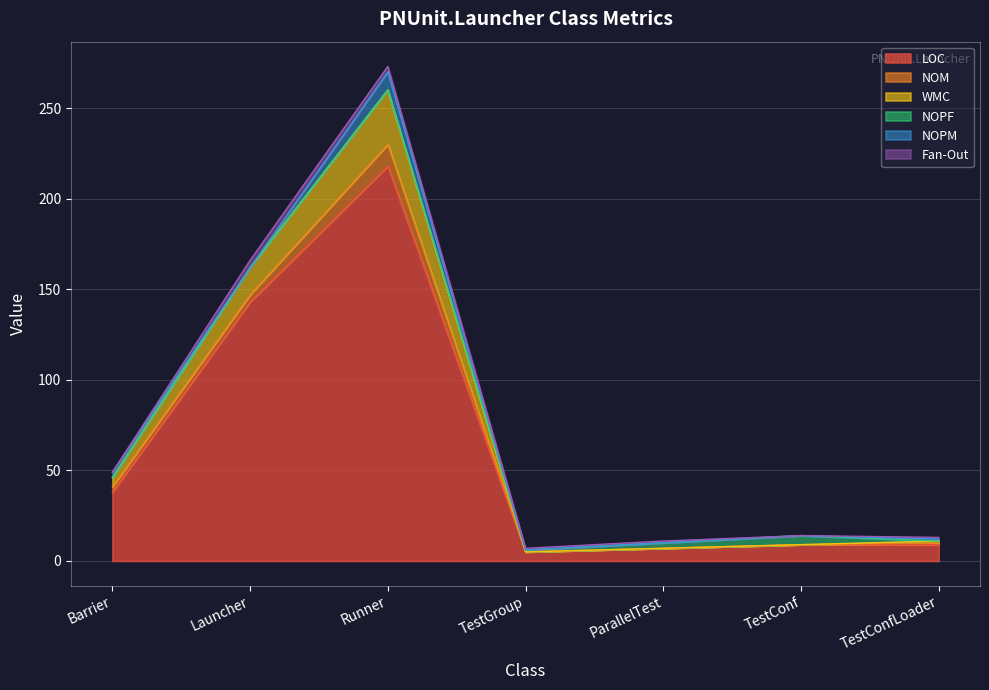

Where is LOC nearest to the value 111?

Launcher